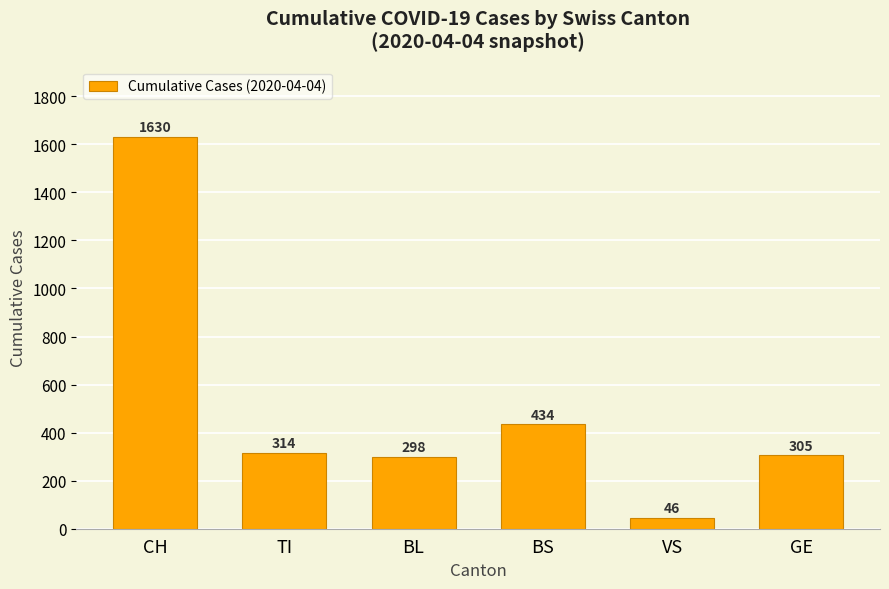

Between BS and BL, which is larger?

BS